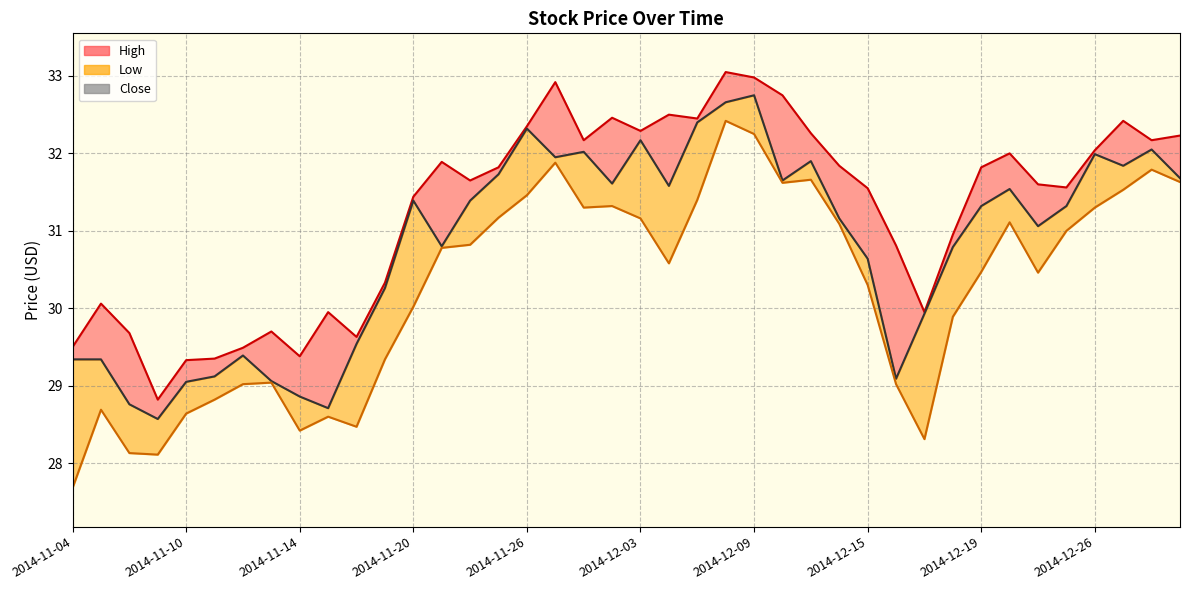

How many lines are shown in the chart?

3